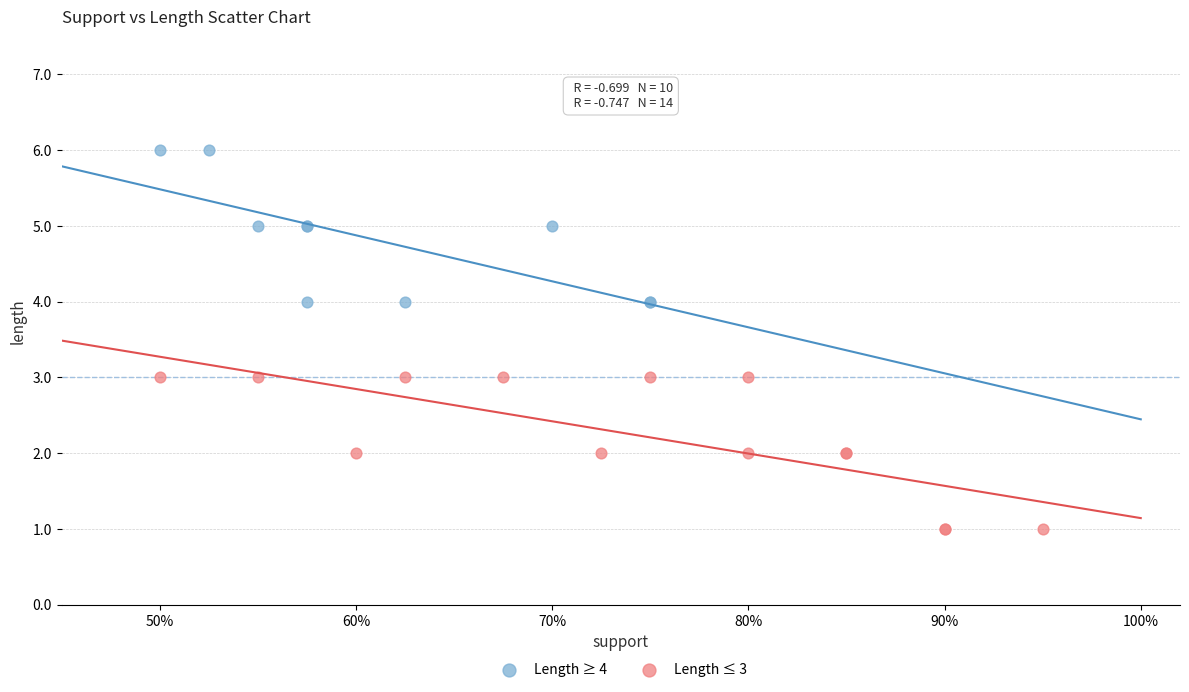

Which series reaches the maximum Y coordinate?

Length ≥ 4